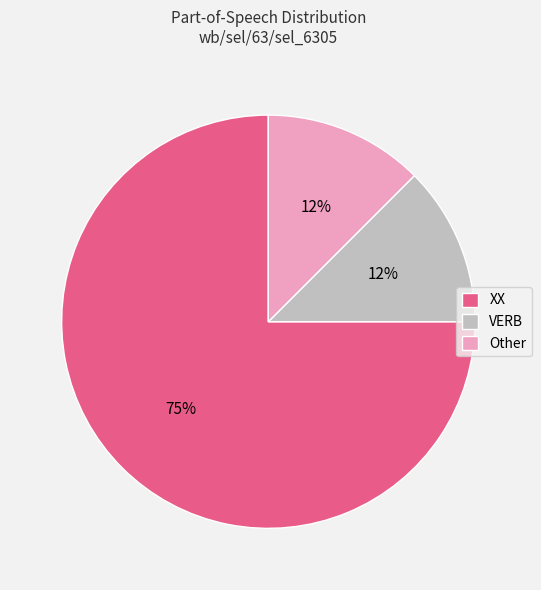

Is it true that XX is 75% of the pie?

True